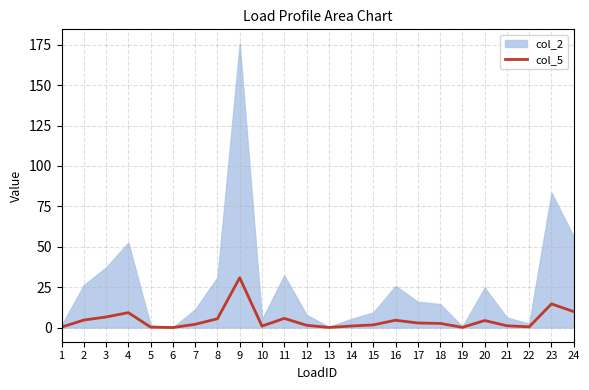

The col_5 series shows 9.2 at 4. True or false?

True